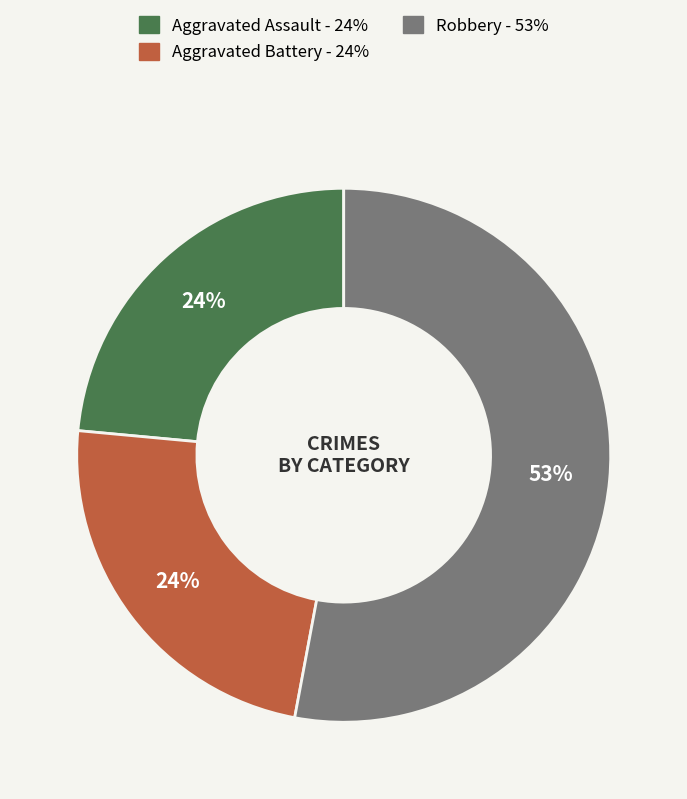

To the nearest percent, what is the average slice percentage?

33%